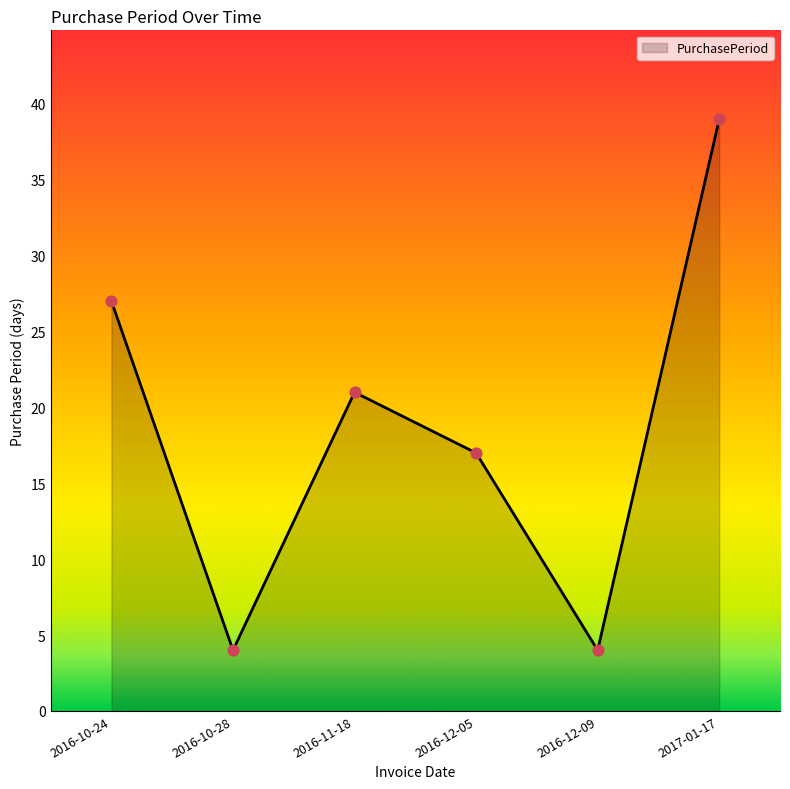

What is the ratio of the value at 2016-11-18 to the value at 2016-12-05?

1.2